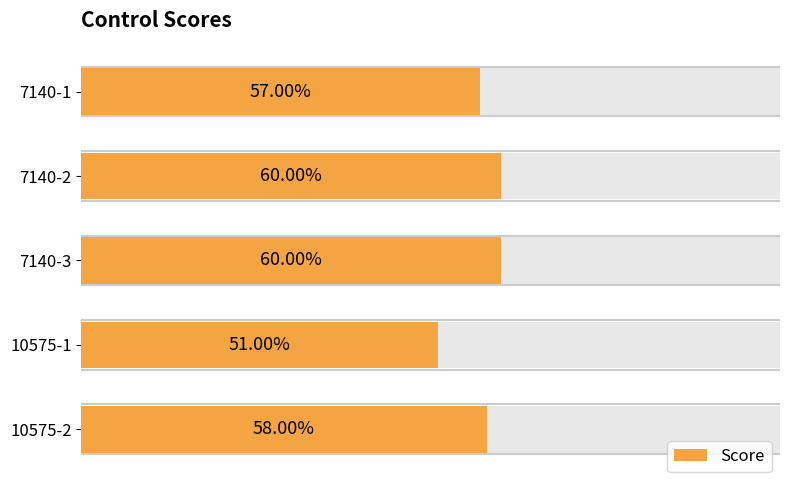

Are the bars horizontal?

Yes